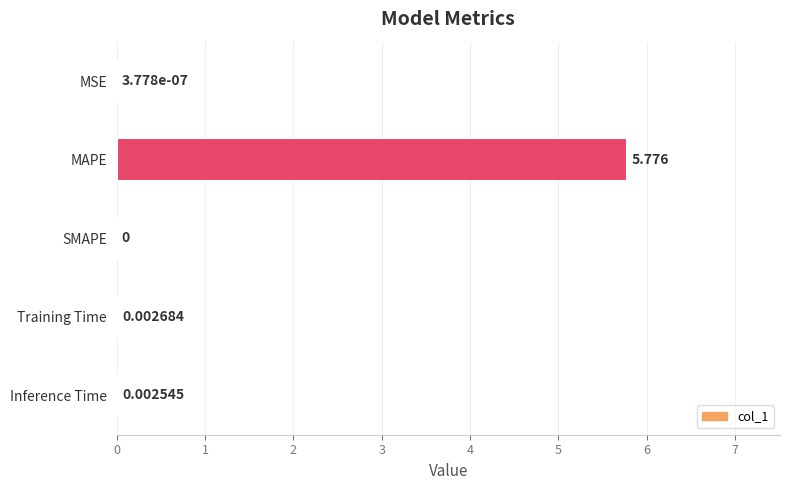

Which label corresponds to the largest value in the chart?

MAPE